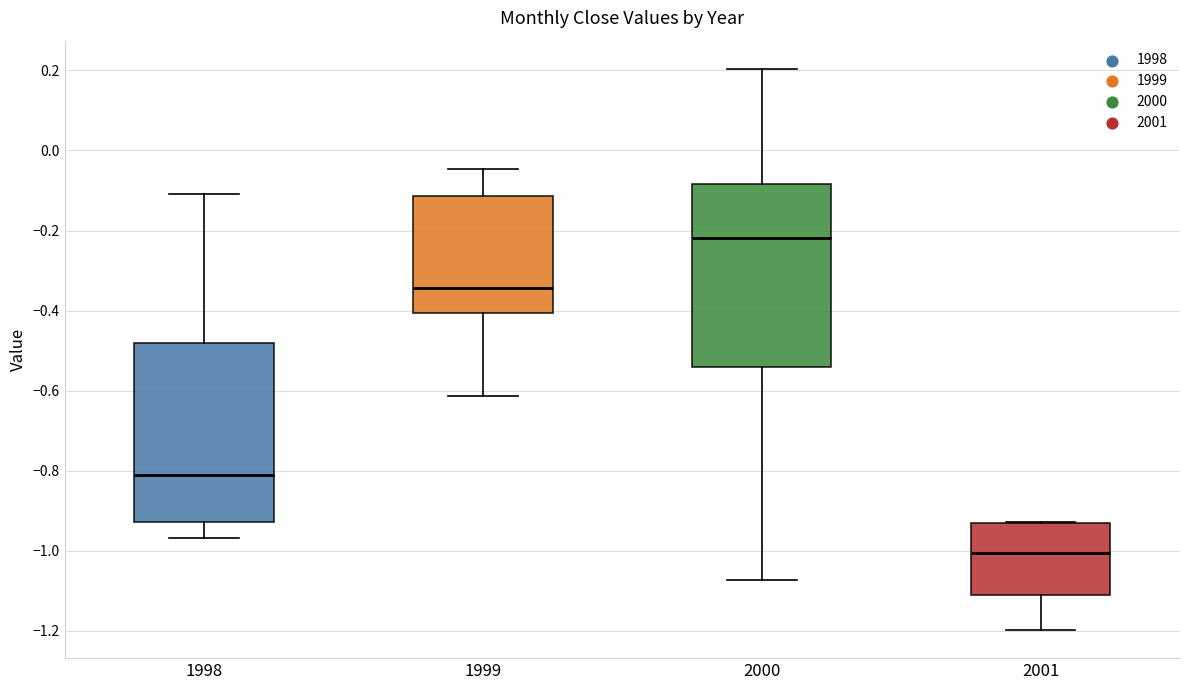

Where does the upper whisker of the box at x = 1998 end on the y-axis? The values are not printed on the chart, so give them approximately, as read against the axis.

-0.10